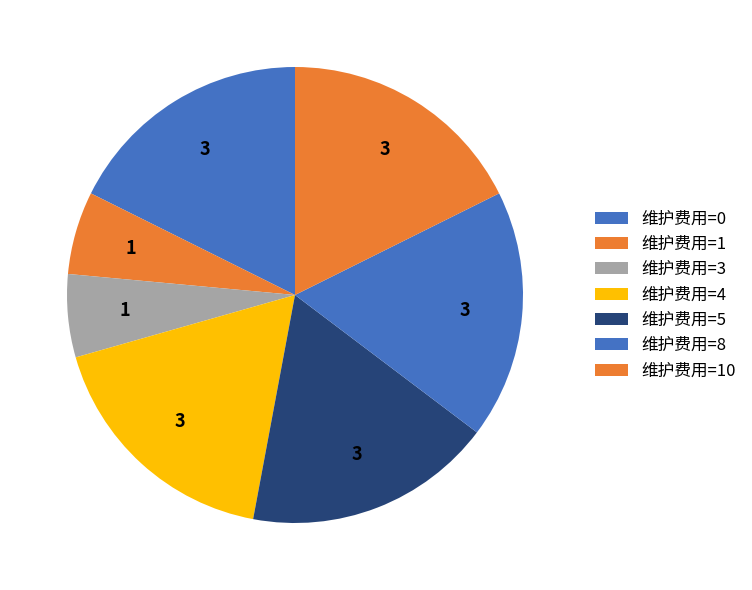

How many slices are in this pie chart?

7